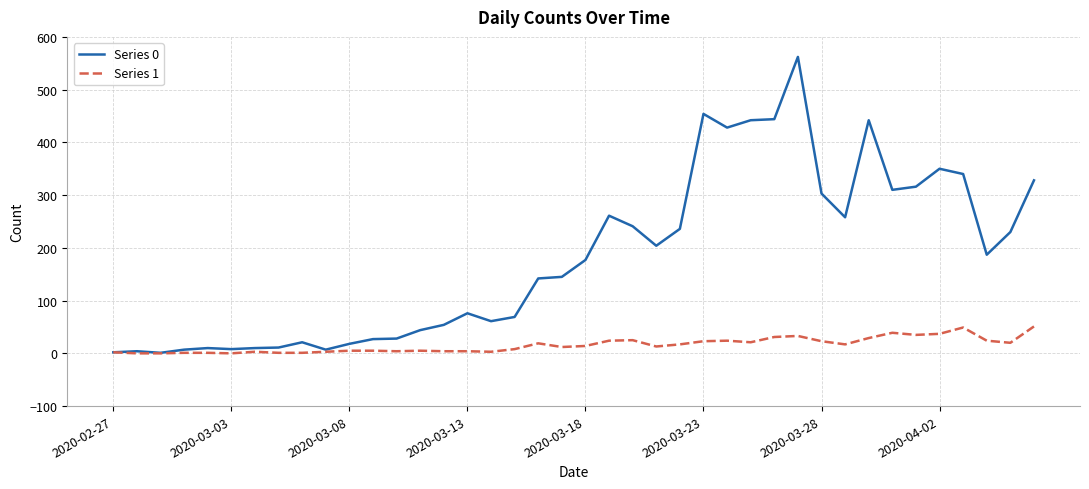

Which series has the largest range (max minus min)?

Series 0